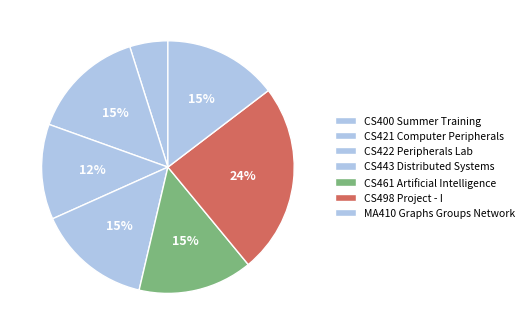

Does CS422 Peripherals Lab represent more than half of the total?

No